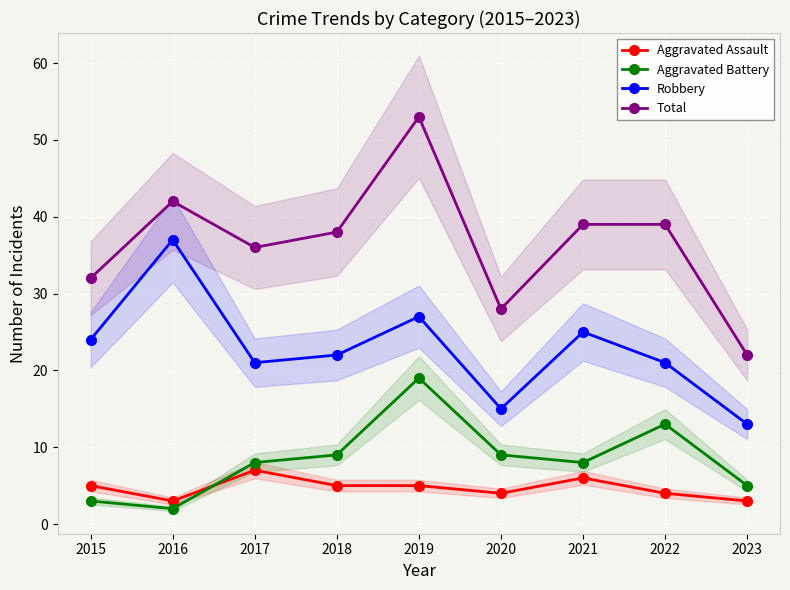

What is the highest value of the Robbery series?

37